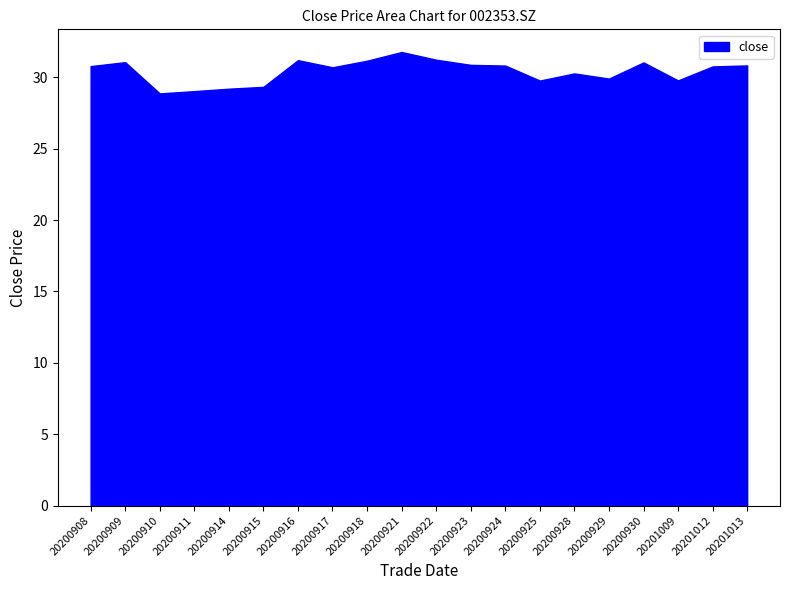

What is the average value?

30.4